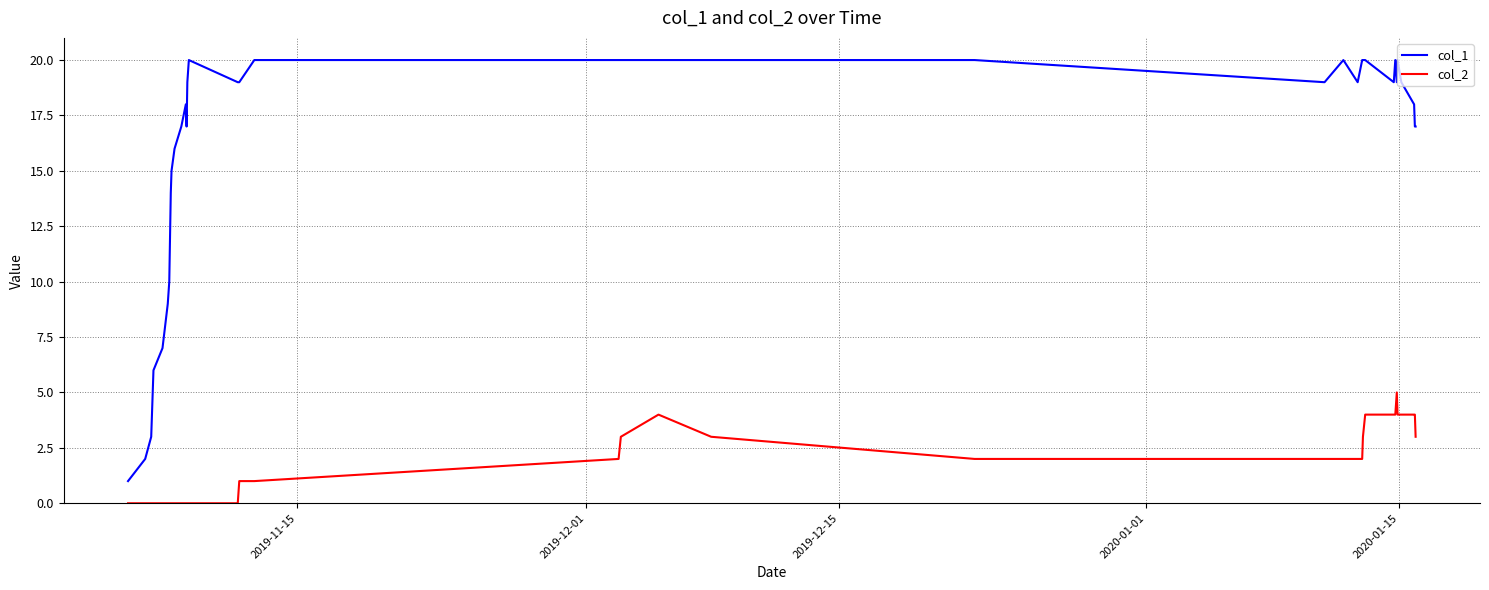

What is the maximum value shown in the chart?

20